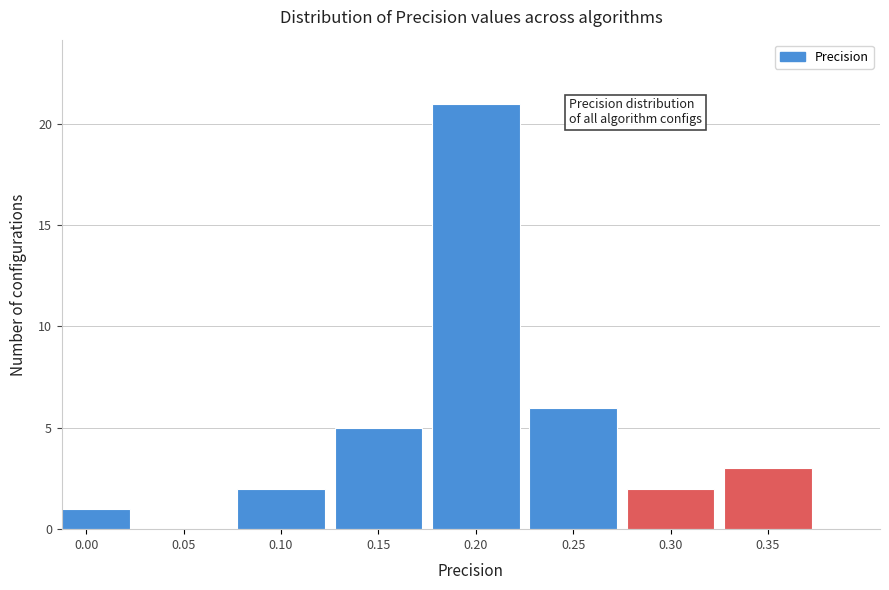

Reading left to right, what are all the values shown in this chart?

0.00=1	0.05=0	0.10=2	0.15=5	0.20=21	0.25=6	0.30=2	0.35=3